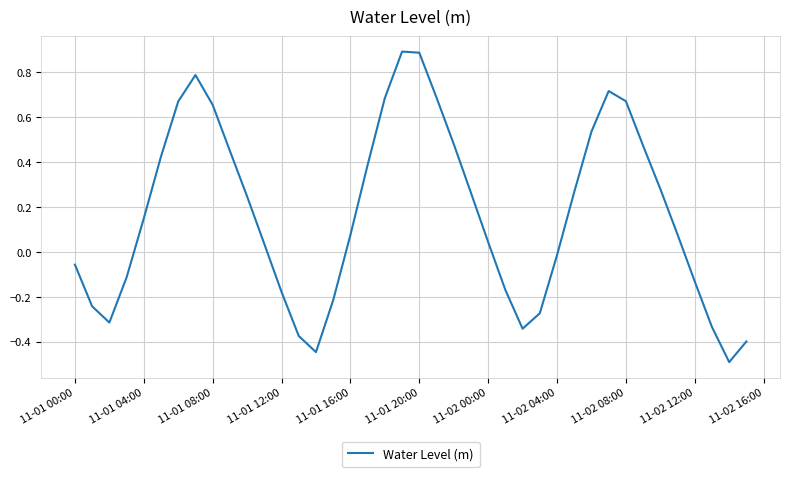

What is the minimum value shown in the chart?

-0.5